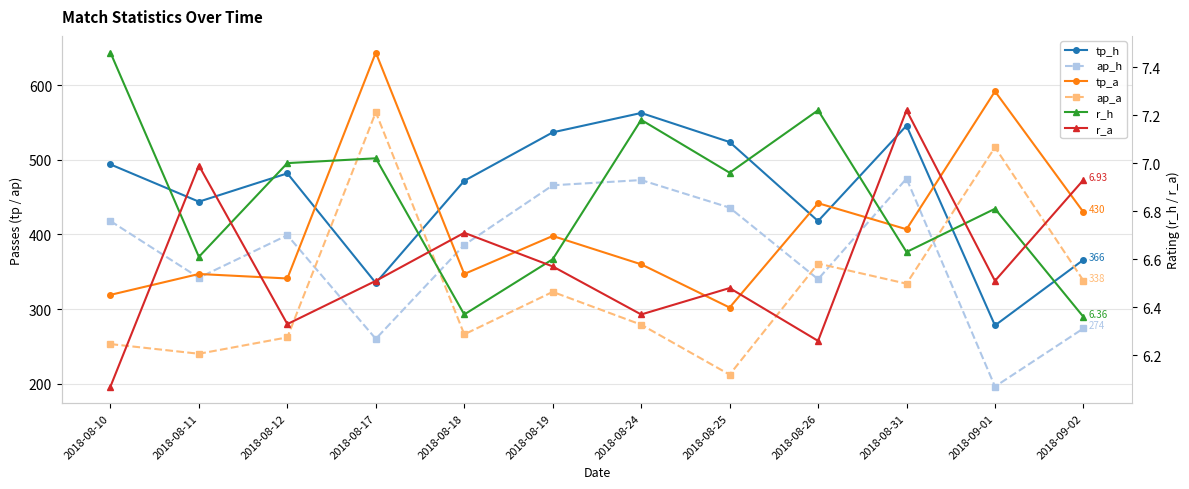

True or false: ap_h has more than 0 points higher than both neighbors.

True